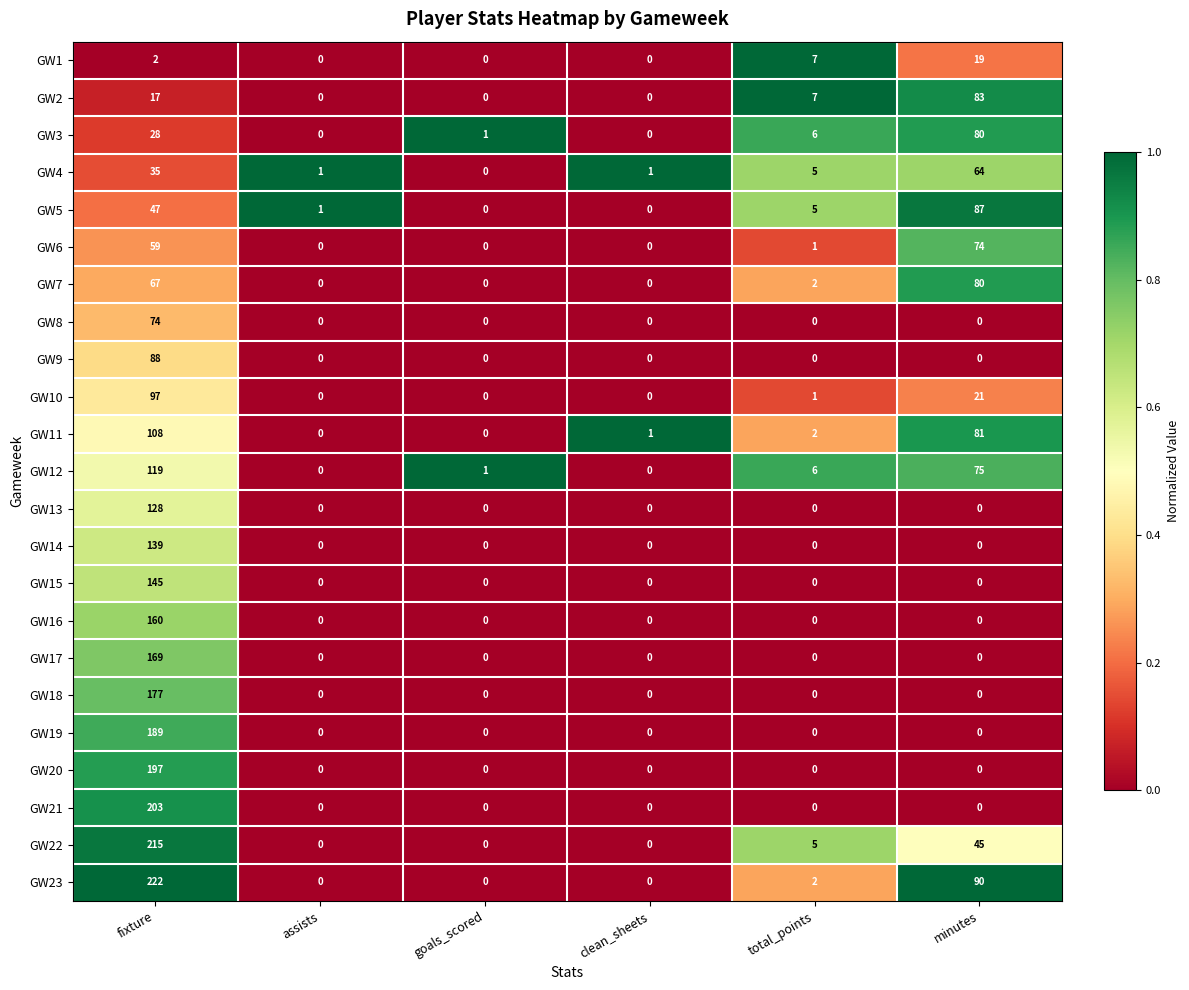

At which label does GW11 first exceed 2?

fixture